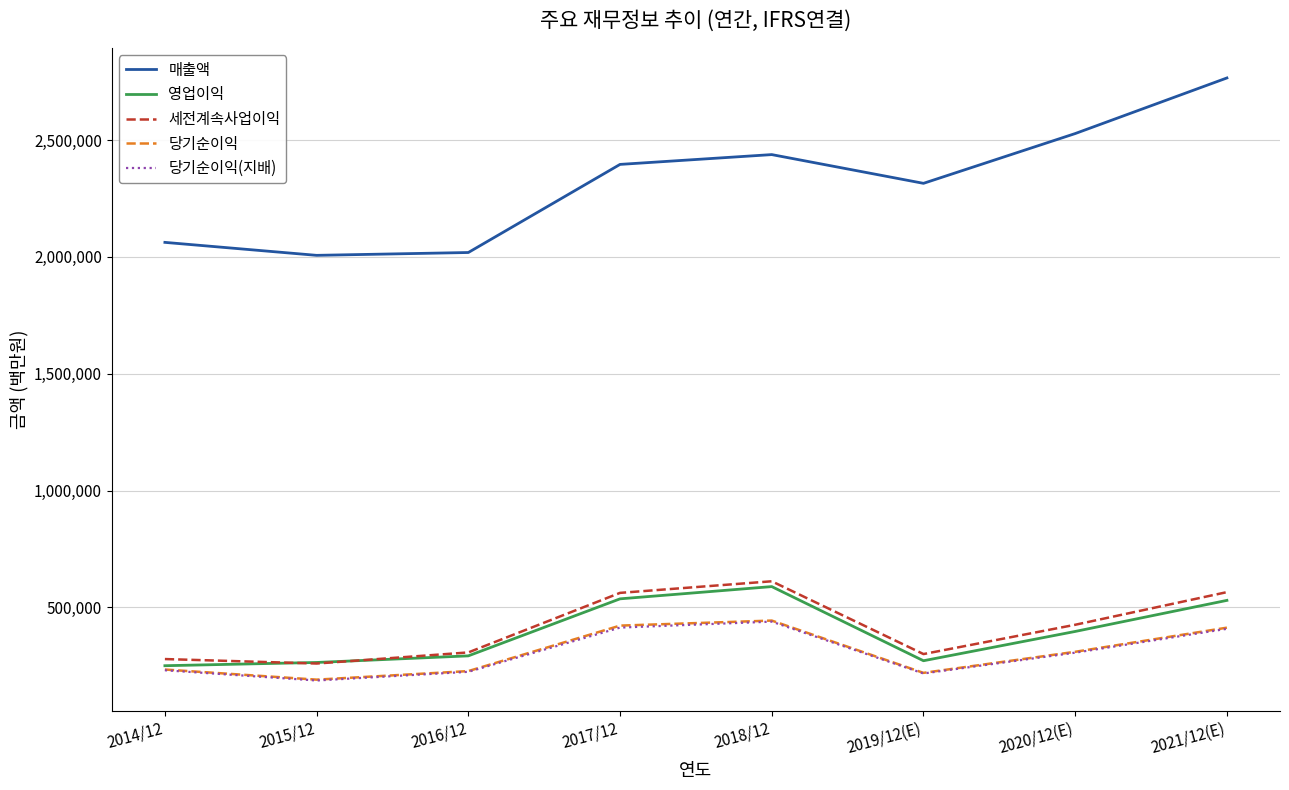

What is the difference between the maximum and second lowest values in the 영업이익 series?

324733